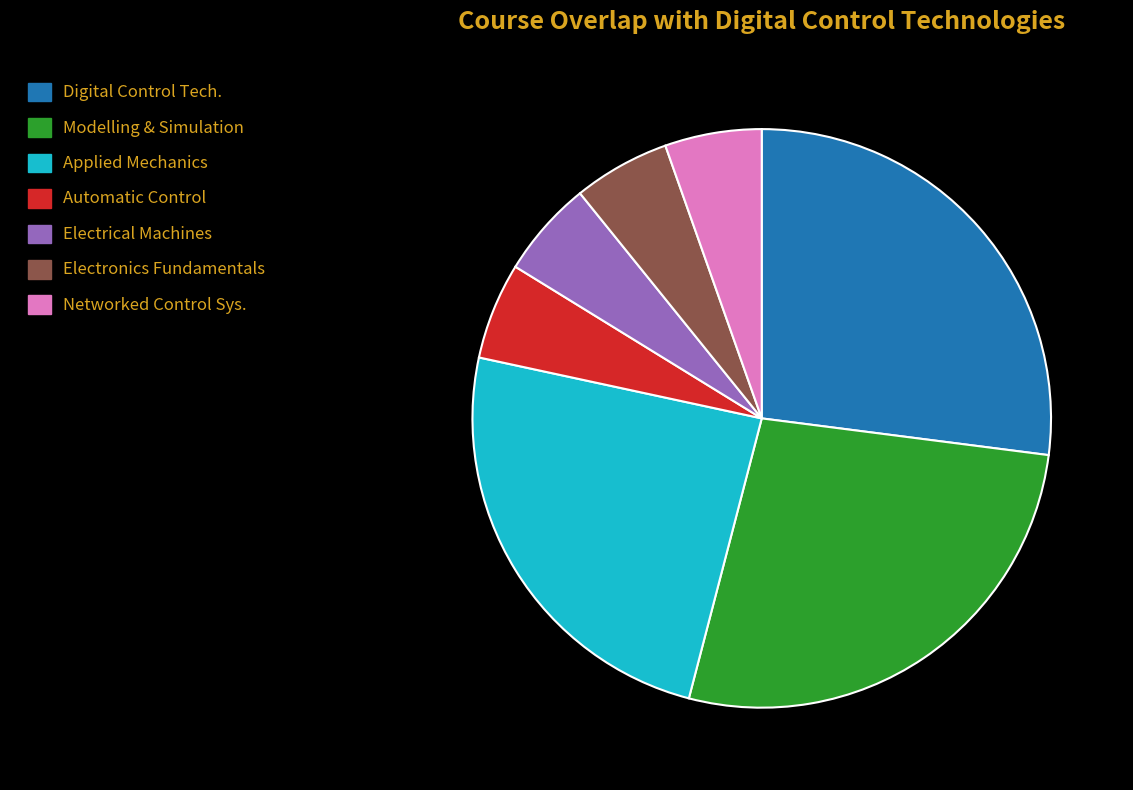

Combined, do Electronics Fundamentals and Modelling & Simulation account for over 50%?

No